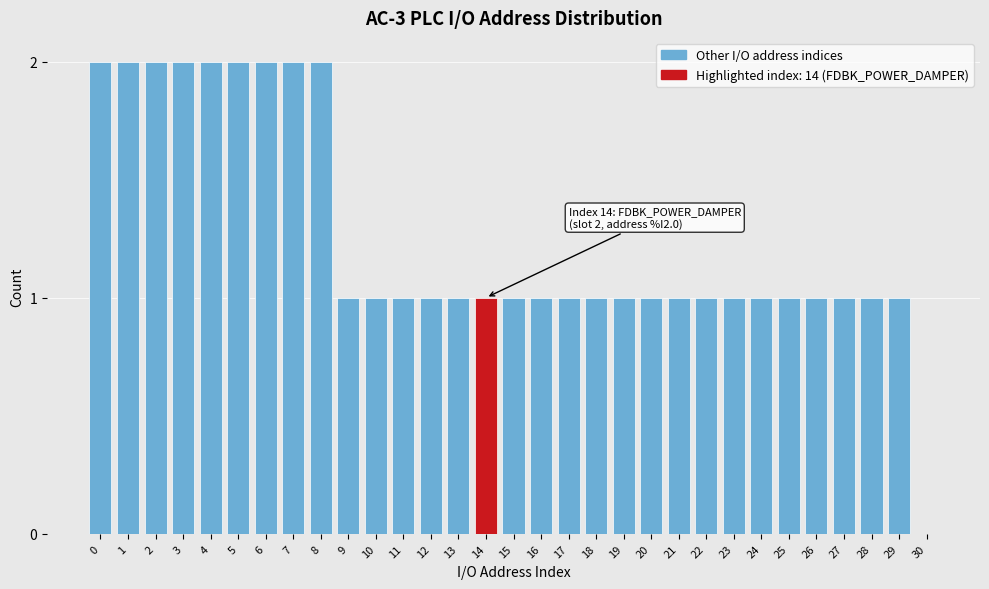

Is it true that the value at 5 is 3?

False